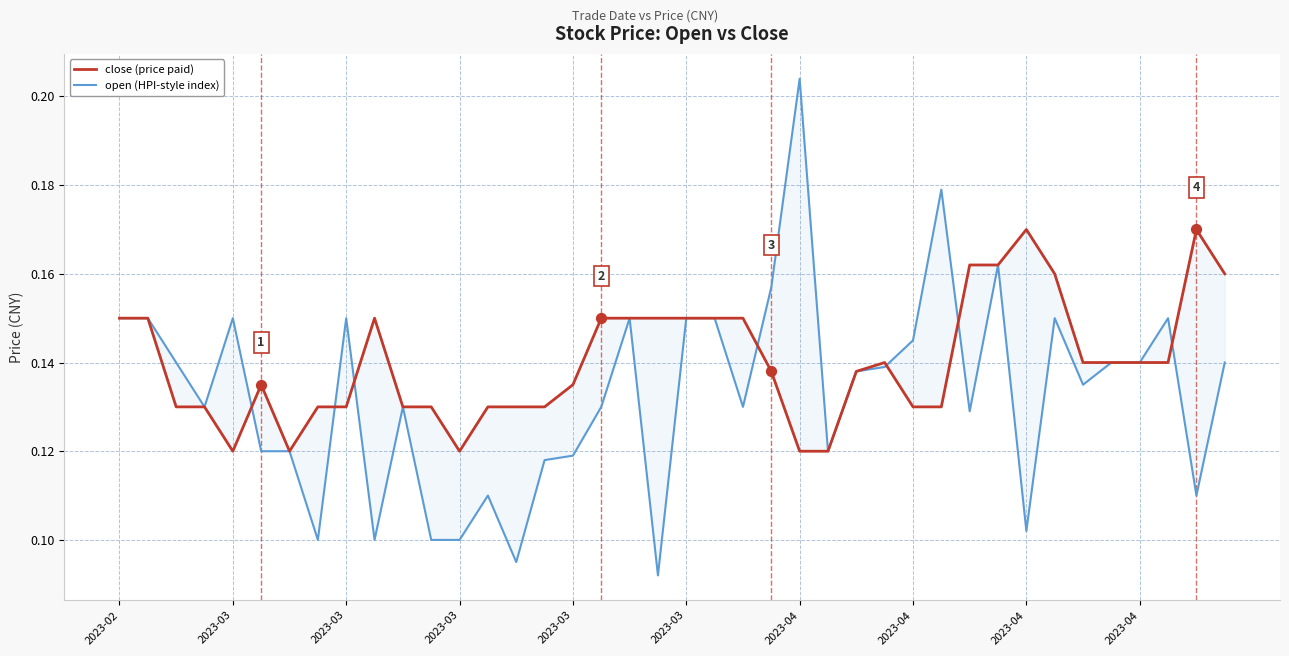

At which category is the sum across all series the highest?

31